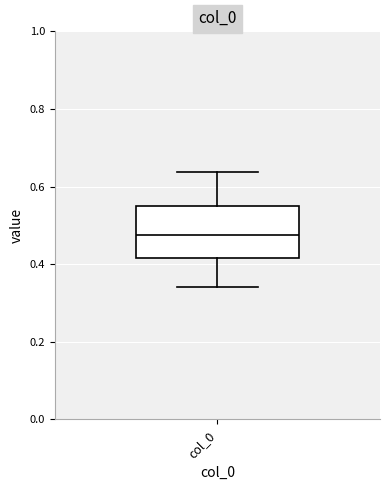

Transcribe this box plot: give where the median line is, the range the box spans, and where the two whiskers end, as read against the y-axis. The values are not printed on the chart, so give them approximately, as read against the axis.

median 0.48, box 0.42 to 0.54, whiskers 0.34 to 0.64